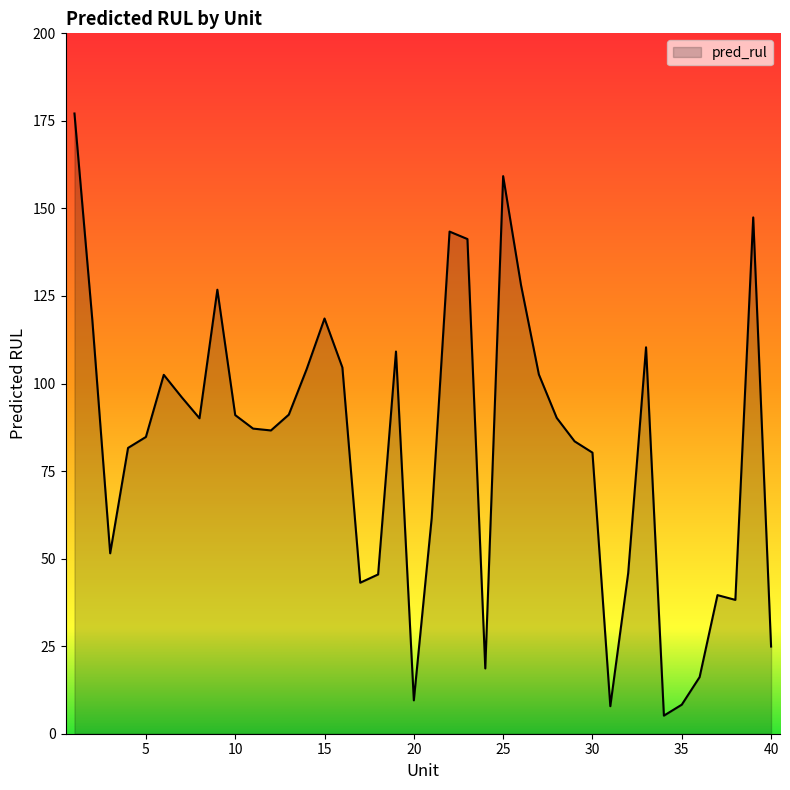

Count the number of data series in this chart.

1